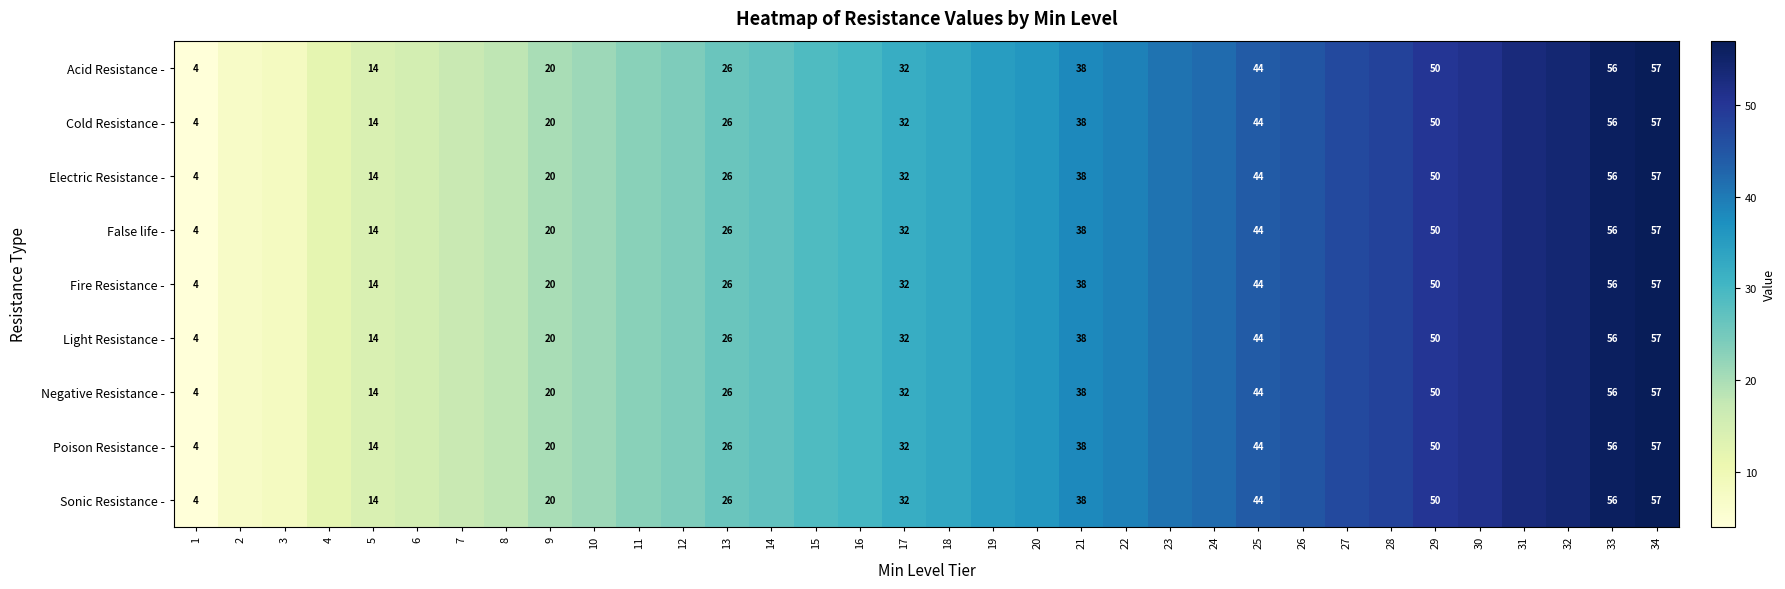

Which category has the highest value across all series?

34